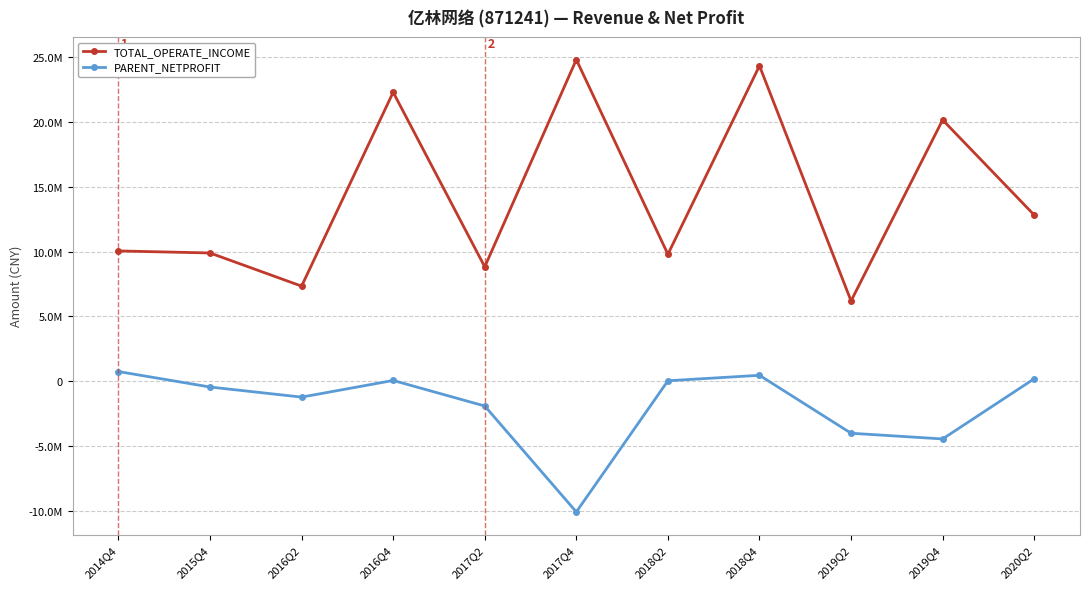

What is the label of the 1st point from the left?

2014Q4